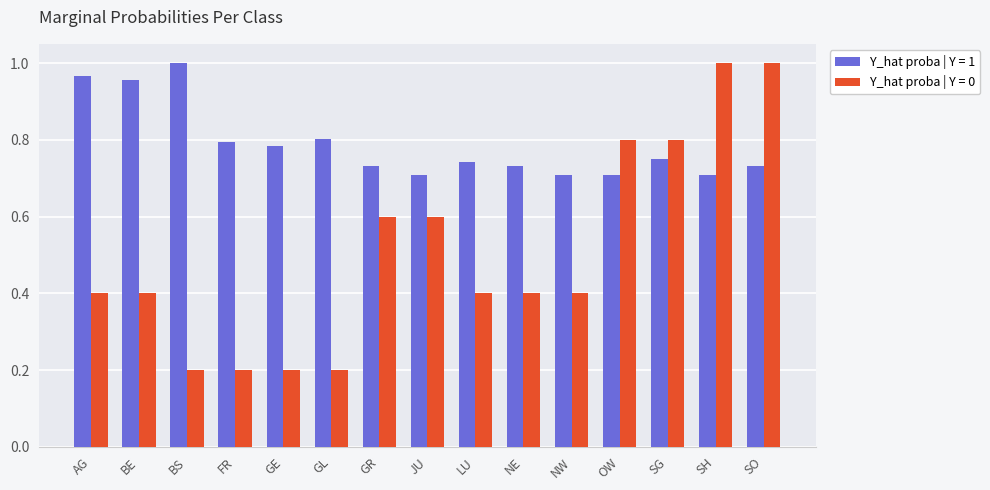

List the series in order of their overall mean, lowest first.

Y_hat proba | Y = 0, Y_hat proba | Y = 1